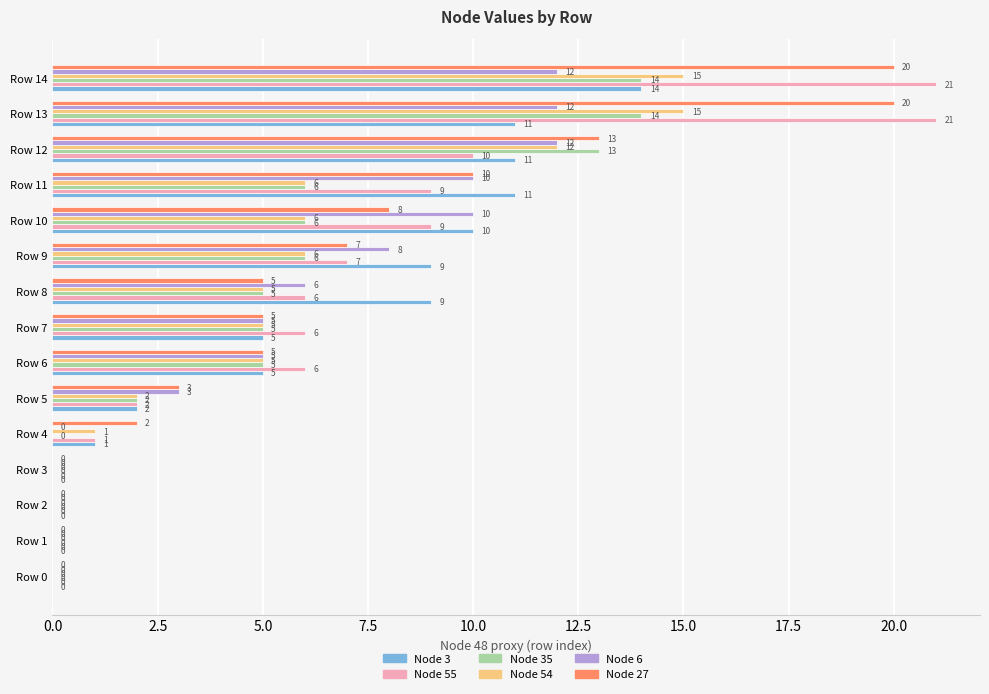

What are all the series names shown in the legend?

Node 3, Node 55, Node 35, Node 54, Node 6, Node 27